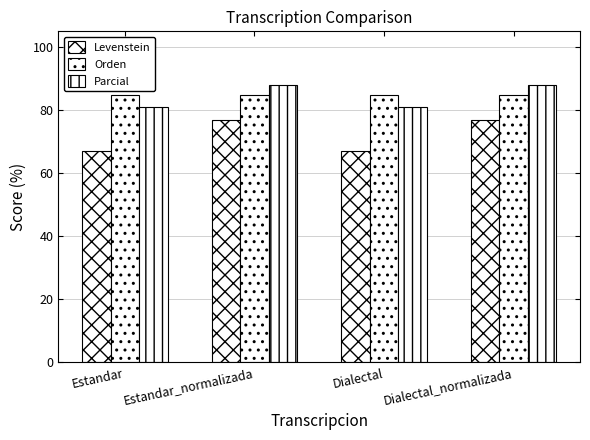

What is the total value across all series at Estandar?

232.6